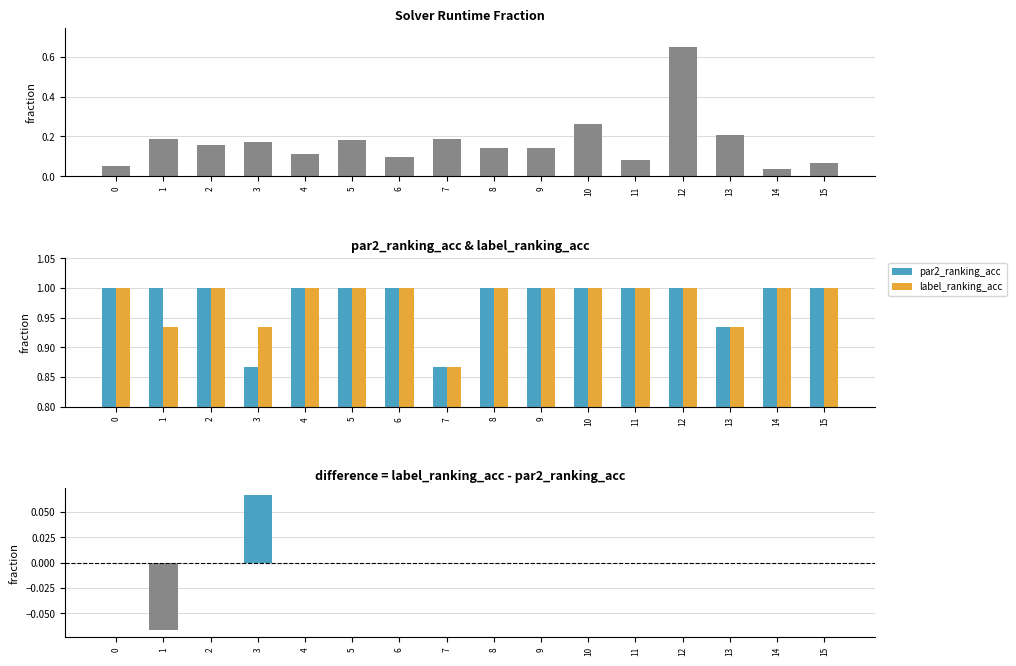

Does the chart contain stacked bars?

No